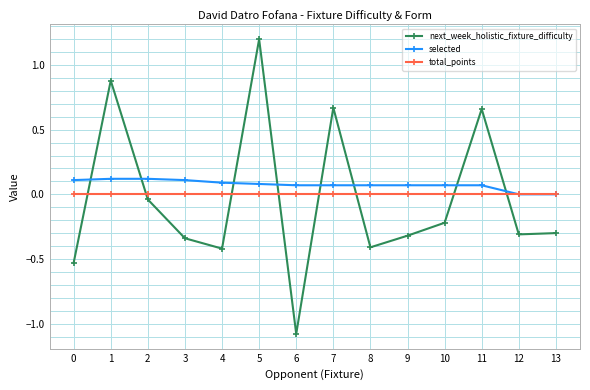

At which category is the sum across all series the highest?

5